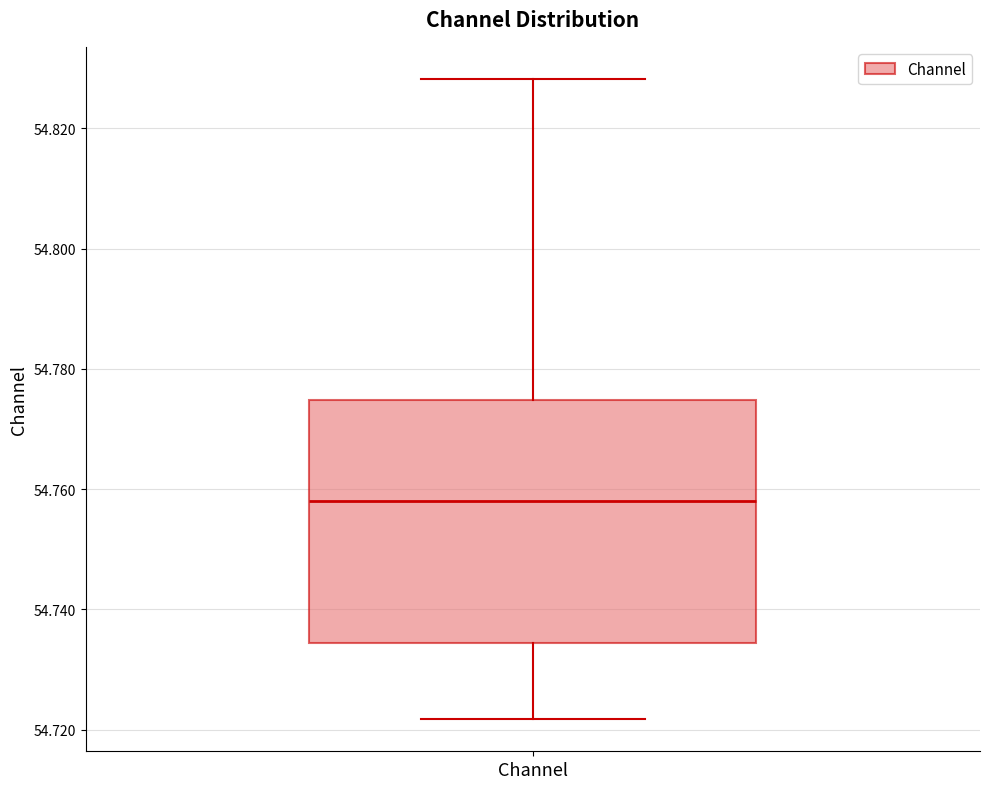

Where does the upper whisker of the box for Channel end on the y-axis? The values are not printed on the chart, so give them approximately, as read against the axis.

54.828